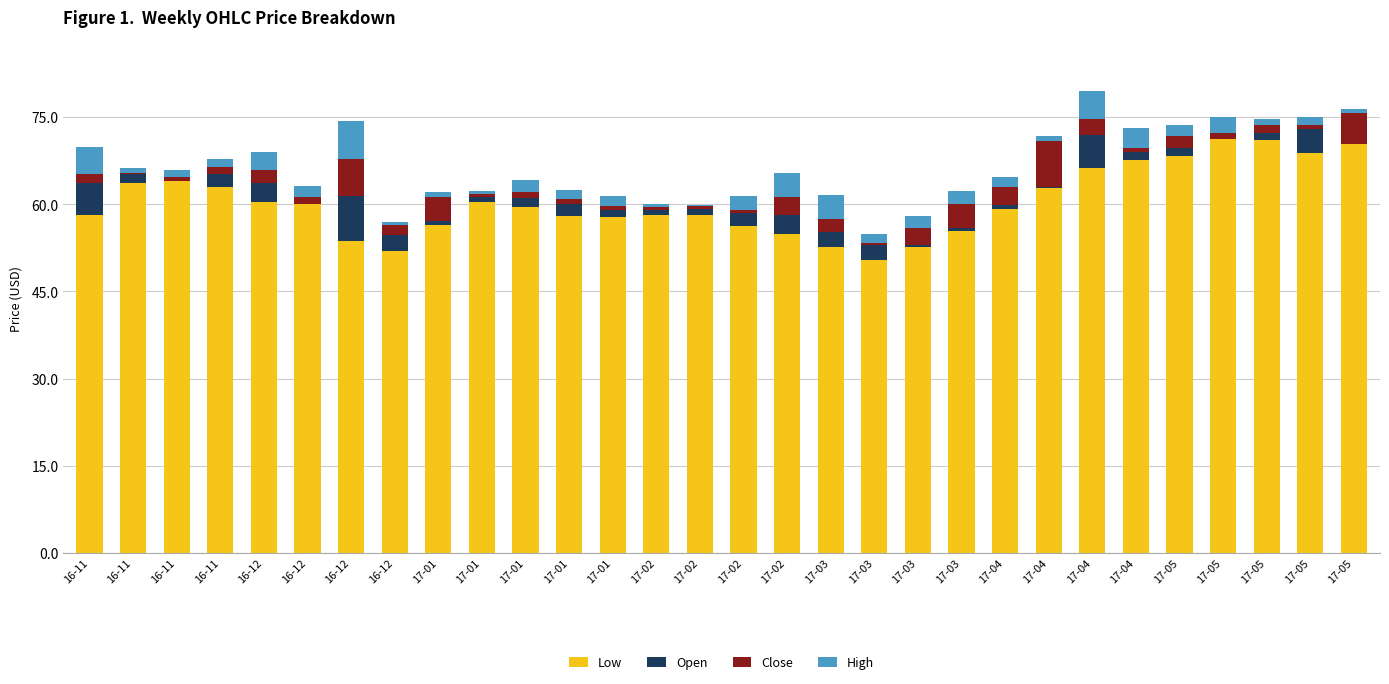

Between 16-12 and 17-03, which is larger?

16-12